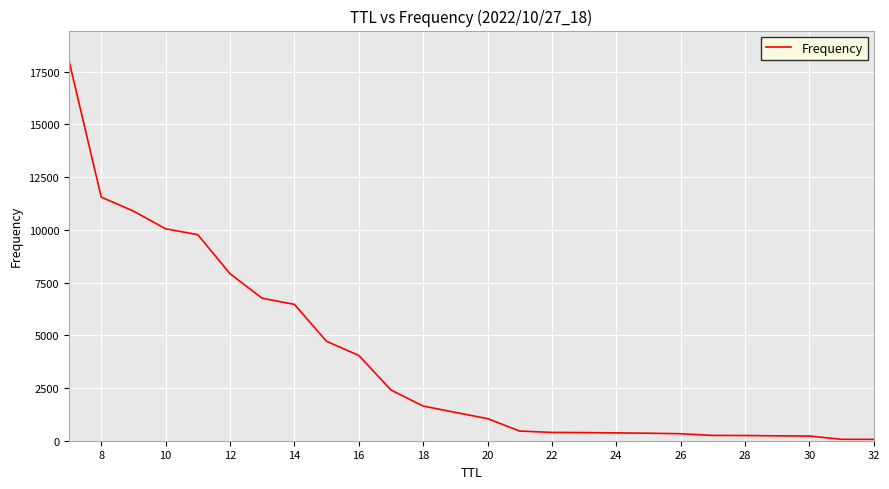

What is the difference between the maximum and minimum values?

17947